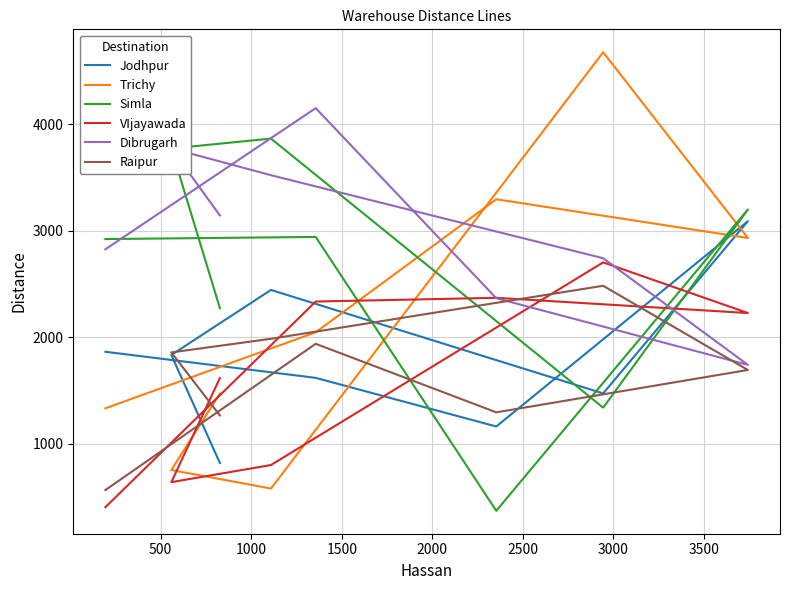

Does the chart display data point markers on the line(s)?

No